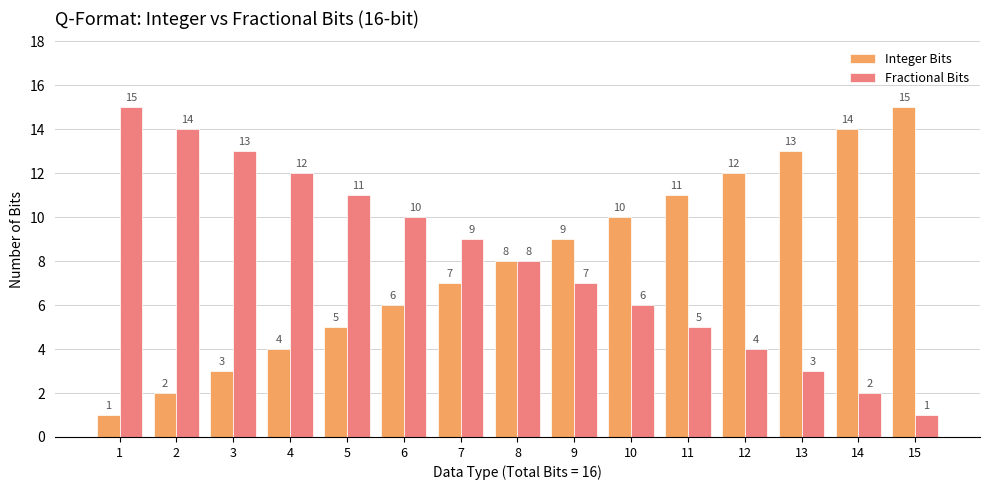

At how many categories does at least one series exceed 2?

15